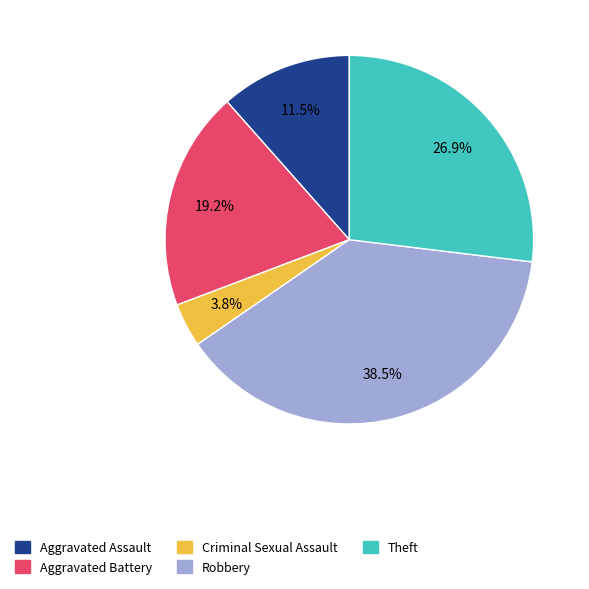

To the nearest percent, what is the difference between the largest and smallest slice percentages?

35%